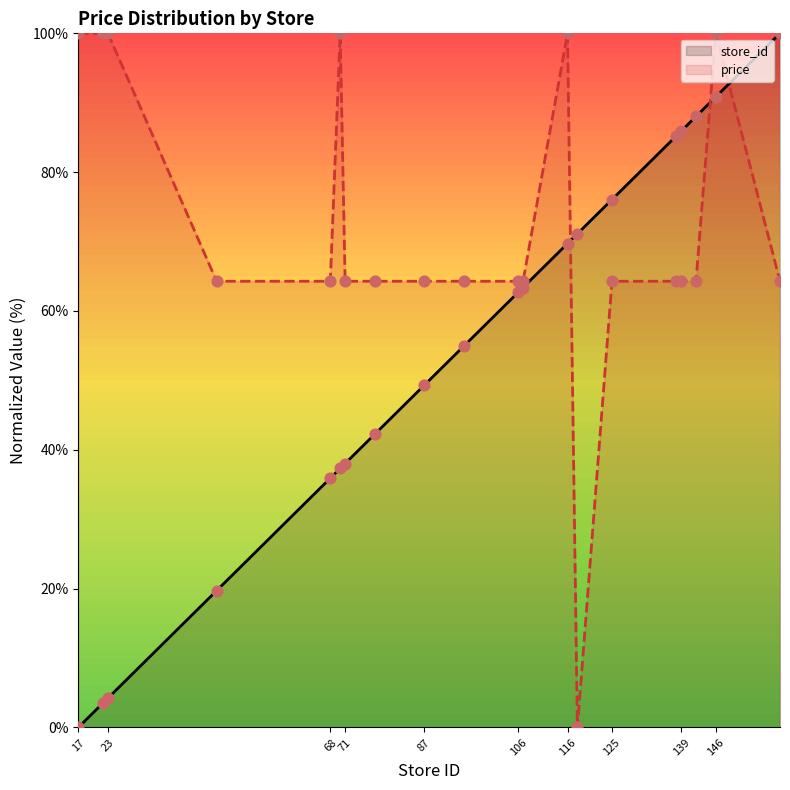

Which series reaches the minimum Y coordinate?

store_id